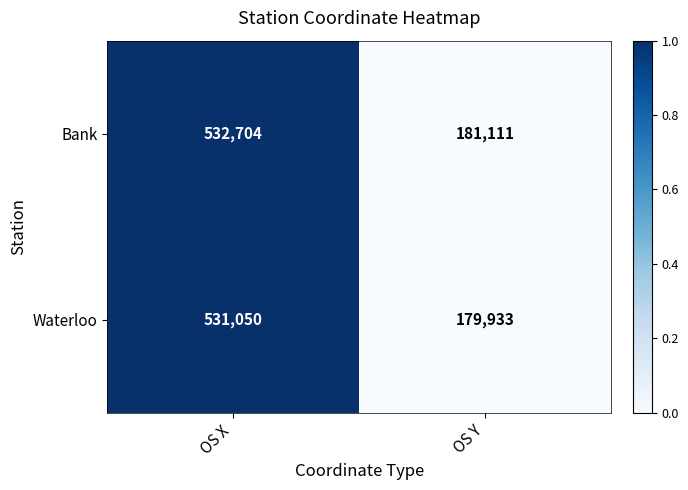

Between OS X and OS Y, which series saw the biggest shift?

Bank